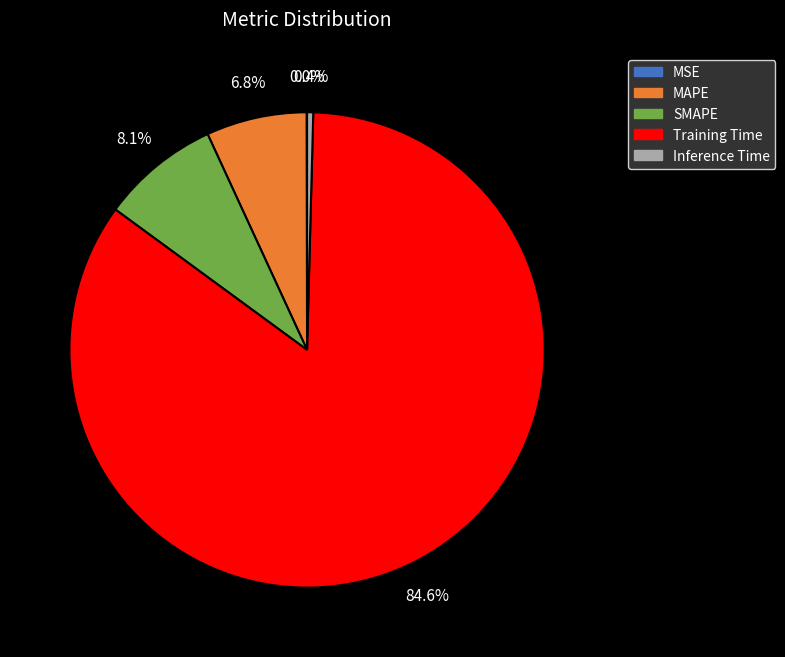

Which category has the biggest portion of the pie?

Training Time